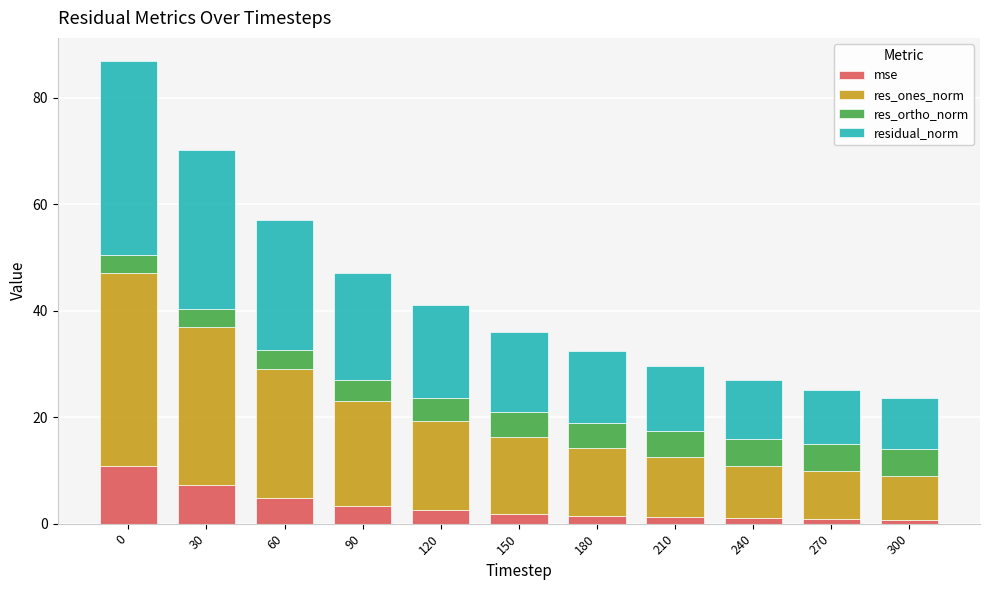

How many categories are shown in the chart?

11